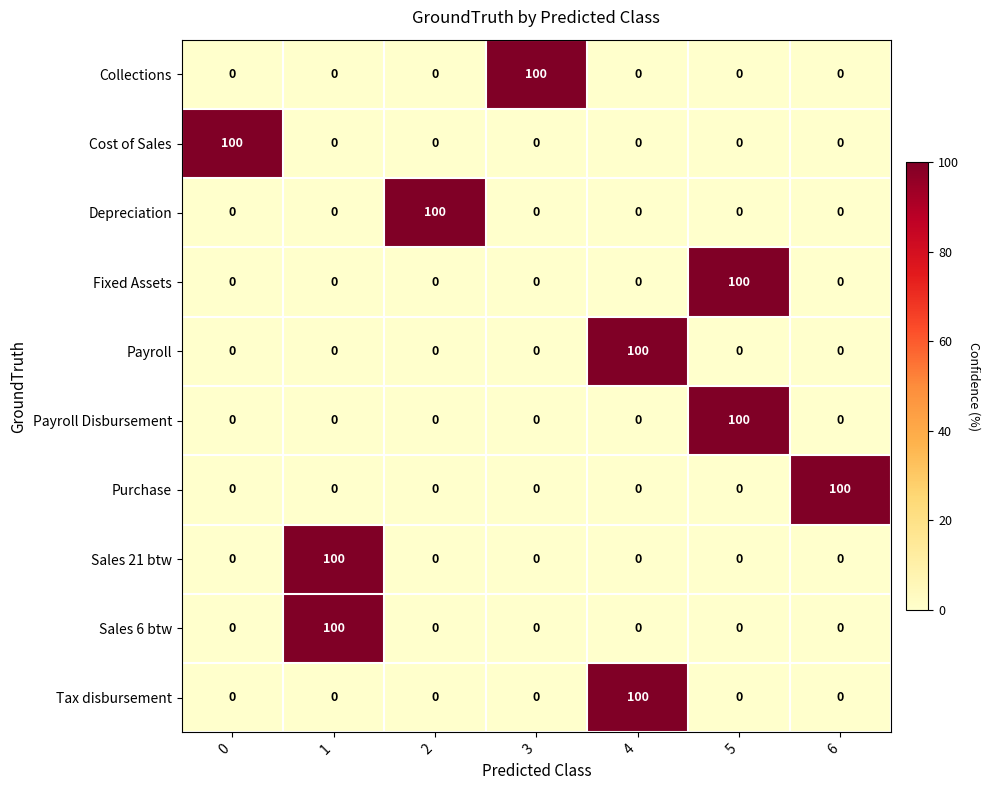

True or false: Fixed Assets has a value of 100 at 5.

True